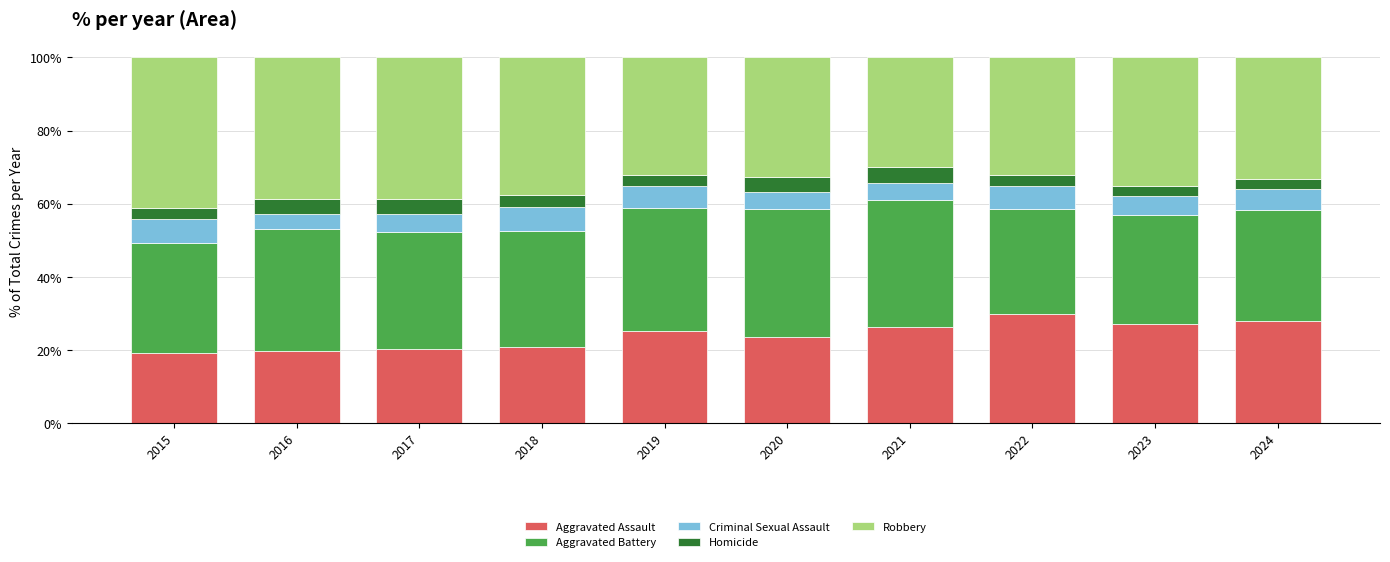

The value of Aggravated Assault at 2020 is 23.5. True or false?

True